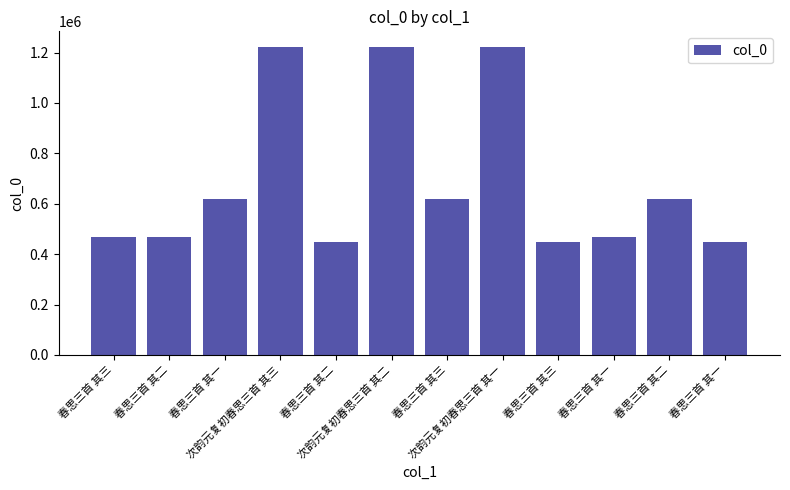

Rank the categories by value from highest to lowest.

次韵元复初春思三首 其三, 次韵元复初春思三首 其二, 次韵元复初春思三首 其一, 春思三首 其三, 春思三首 其二, 春思三首 其一, 春思三首 其三, 春思三首 其二, 春思三首 其一, 春思三首 其三, 春思三首 其二, 春思三首 其一